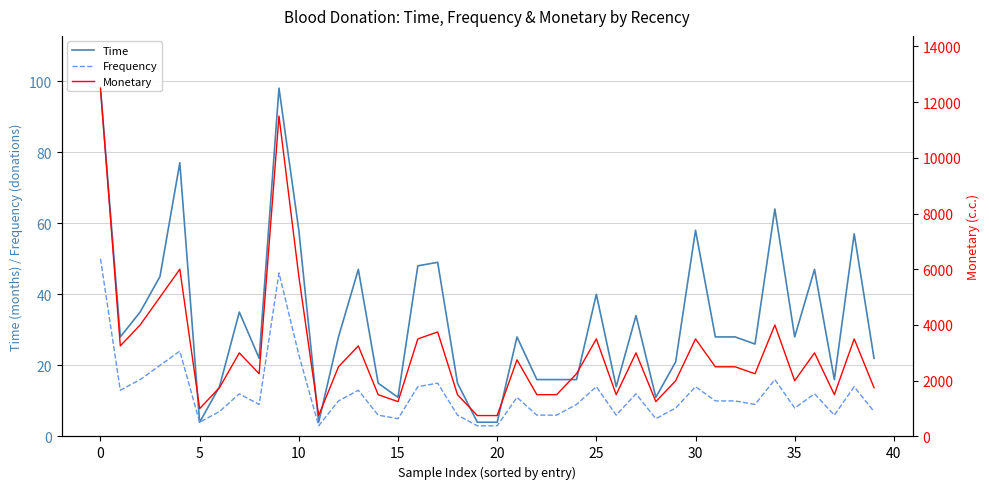

Rank the series at 21 from lowest to highest value.

Frequency, Time, Monetary